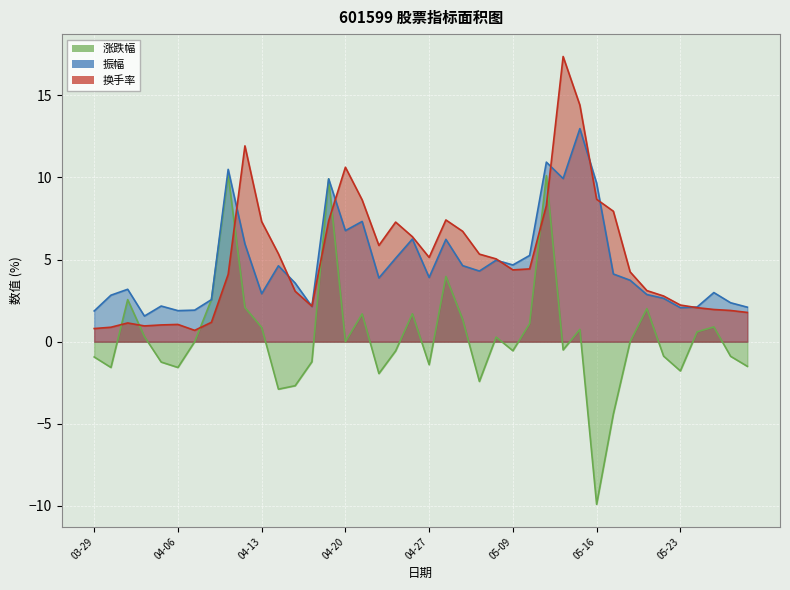

Reading left to right, list all the values displayed in this chart.

涨跌幅: -0.9	-1.6	2.6	0.3	-1.2	-1.6	0.0	2.6	10.2	2.1	0.9	-2.9	-2.7	-1.2	9.9	0.0	1.7	-1.9	-0.6	1.7	-1.4	4.0	1.4	-2.4	0.3	-0.6	1.1	10.1	-0.5	0.8	-9.9	-4.4	0.0	2.0	-0.9	-1.8	0.6	0.9	-0.9	-1.5
振幅: 1.9	2.8	3.2	1.6	2.2	1.9	1.9	2.6	10.5	6.0	2.9	4.6	3.6	2.1	9.9	6.8	7.3	3.9	5.1	6.2	3.9	6.2	4.6	4.3	5.0	4.7	5.2	10.9	9.9	13.0	9.7	4.1	3.7	2.9	2.6	2.1	2.1	3.0	2.4	2.1
换手率: 0.8	0.9	1.1	1.0	1.0	1.1	0.7	1.2	4.1	11.9	7.3	5.3	3.1	2.2	7.4	10.6	8.6	5.9	7.3	6.4	5.1	7.4	6.7	5.3	5.0	4.4	4.4	8.3	17.4	14.4	8.7	7.9	4.2	3.1	2.8	2.2	2.1	2.0	1.9	1.8